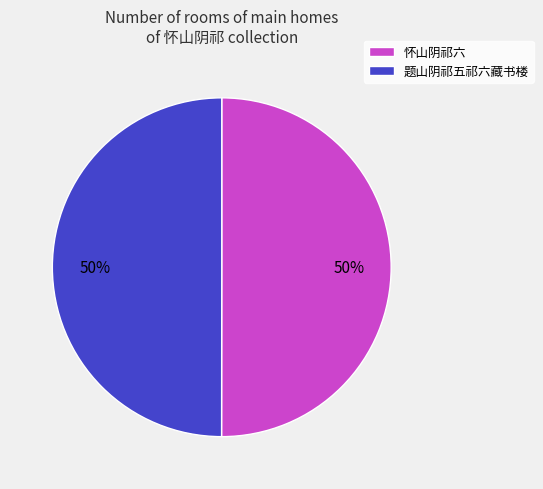

To the nearest percent, what portion does 题山阴祁五祁六藏书楼 represent?

50%